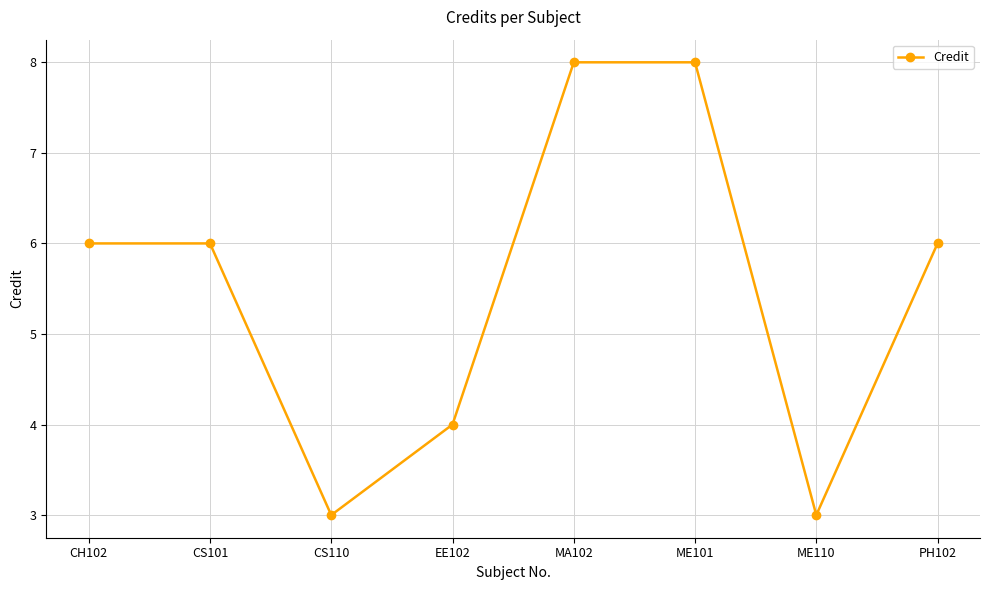

True or false: the data shows 2 at EE102.

False